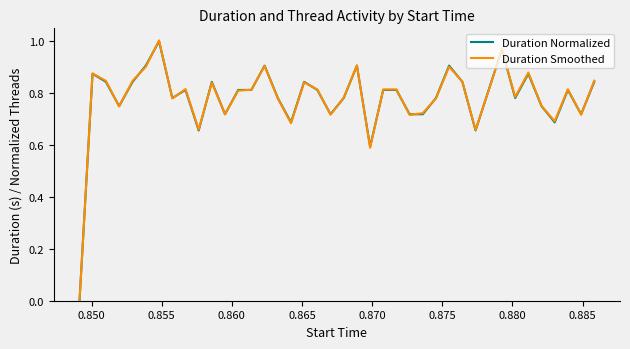

How many lines are shown in the chart?

2